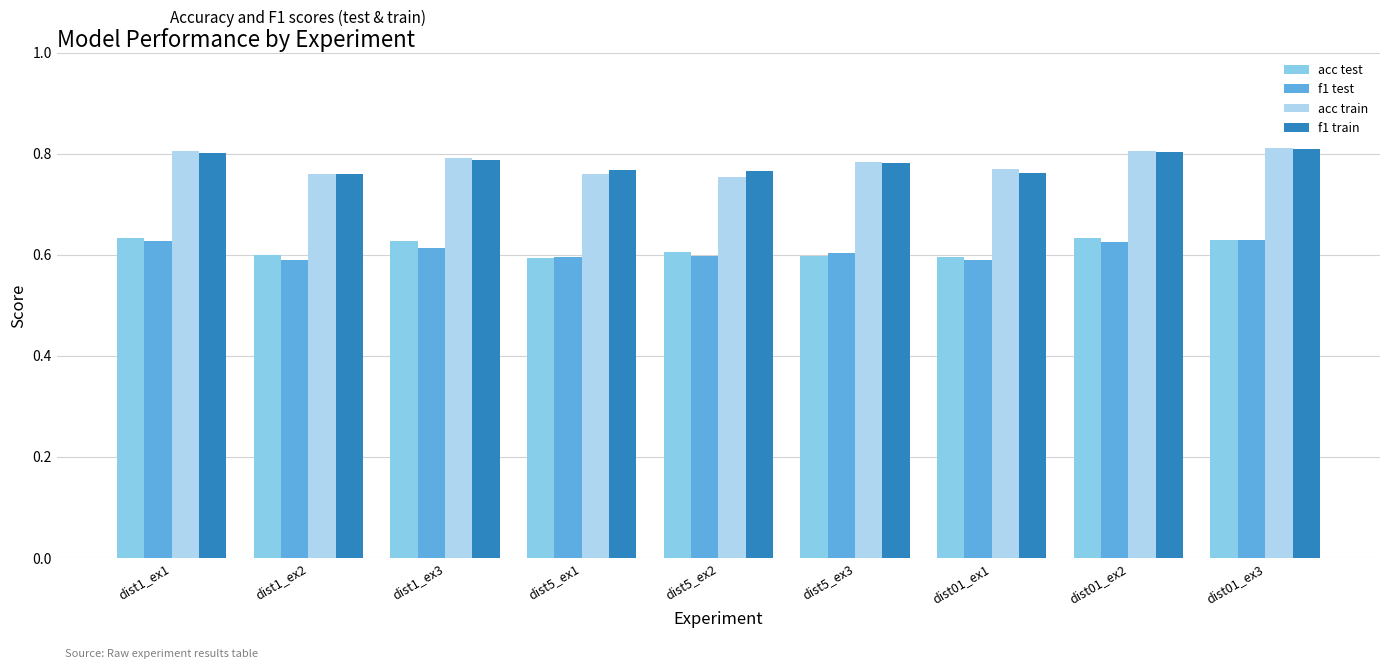

What is the spread (max minus min) of values at dist1_ex1?

0.2